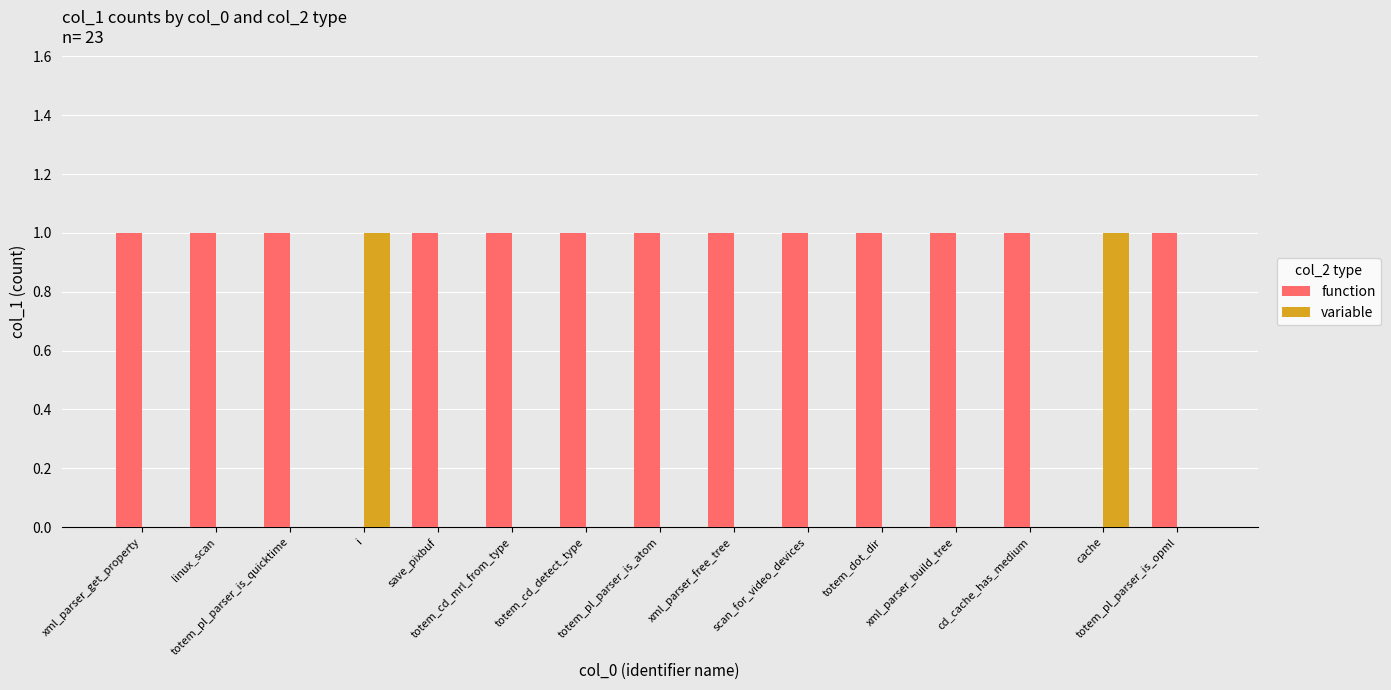

How many data points does each series have?

15